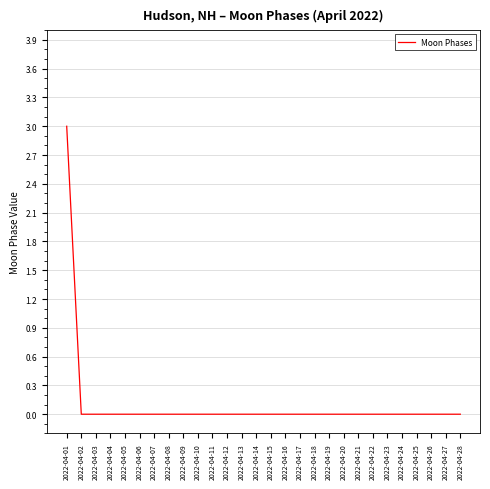

What is the greatest value displayed?

3